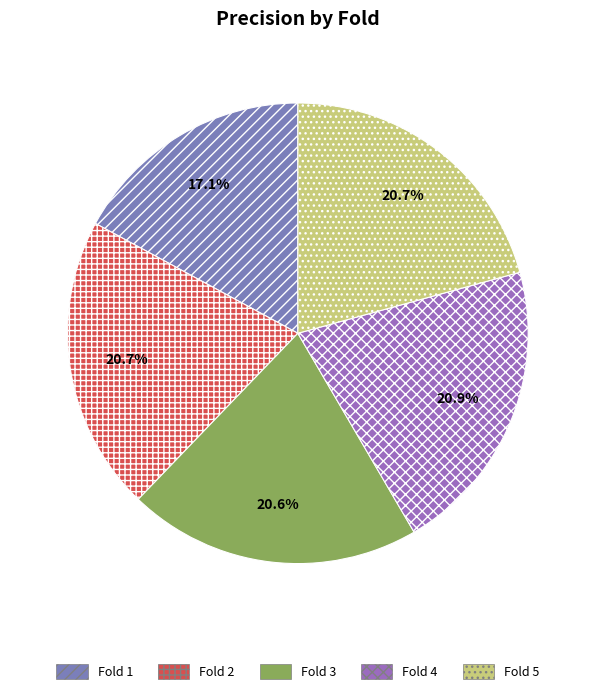

Is Fold 5 the majority of the pie?

No